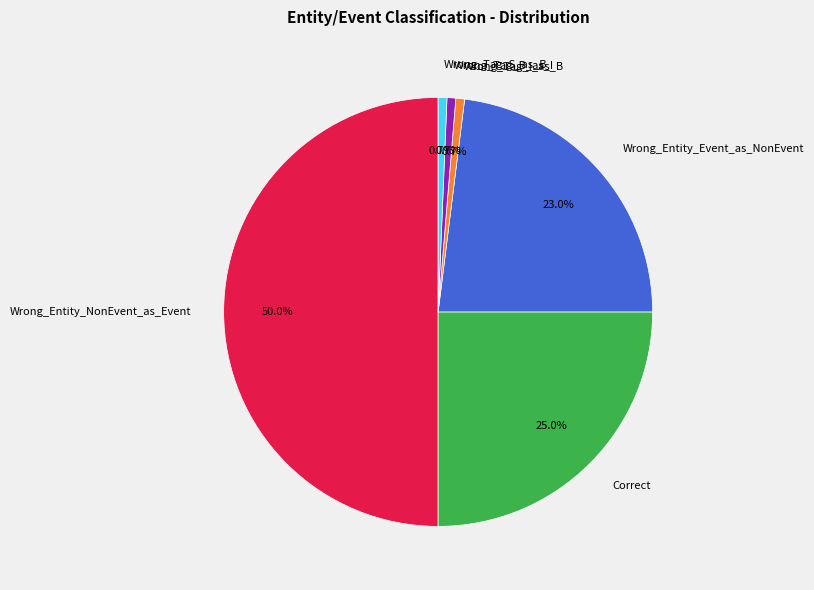

To the nearest percent, what is the difference between the largest and smallest slice percentages?

49%